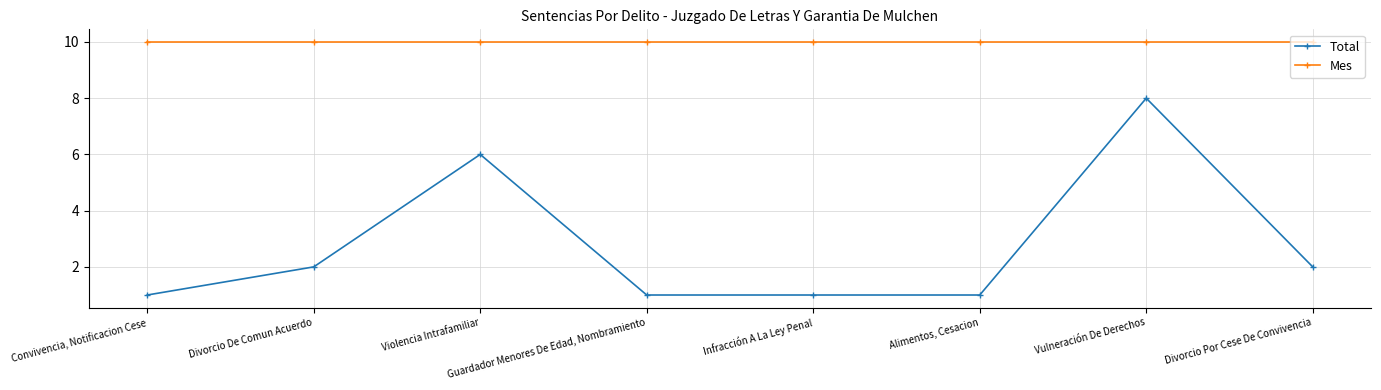

What position from the right is Convivencia, Notificacion Cese?

8